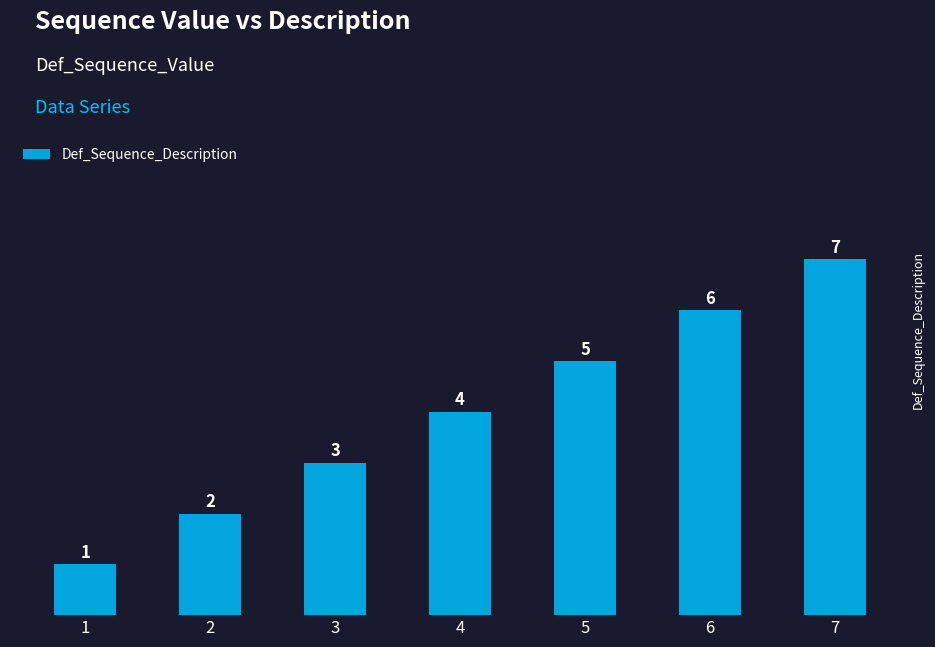

The chart shows a value of 7 at 7. True or false?

True